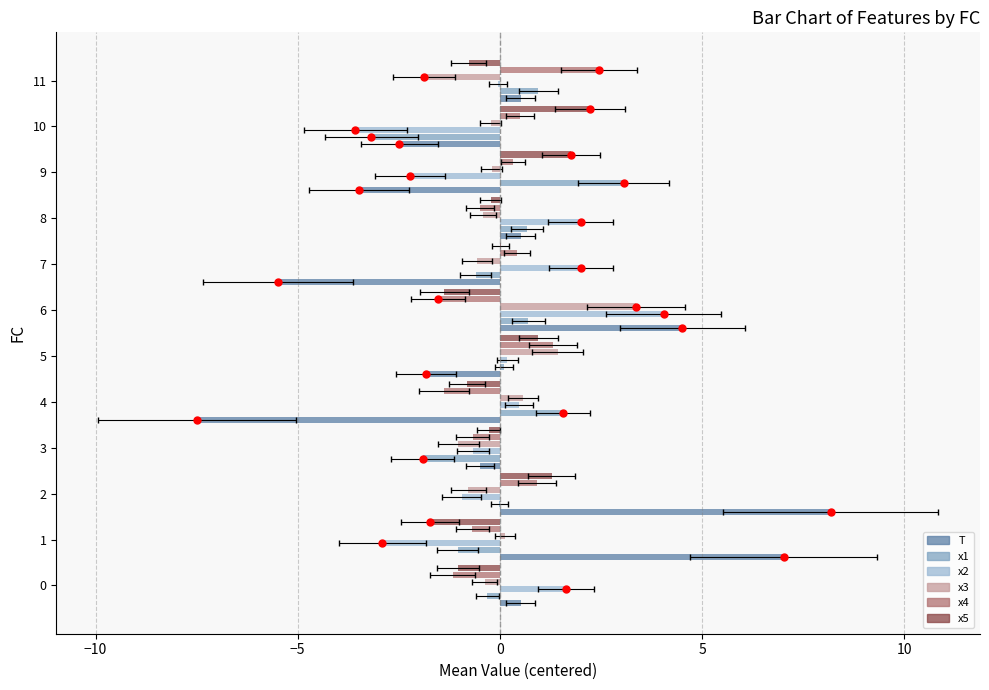

Count the number of categories in the chart.

12